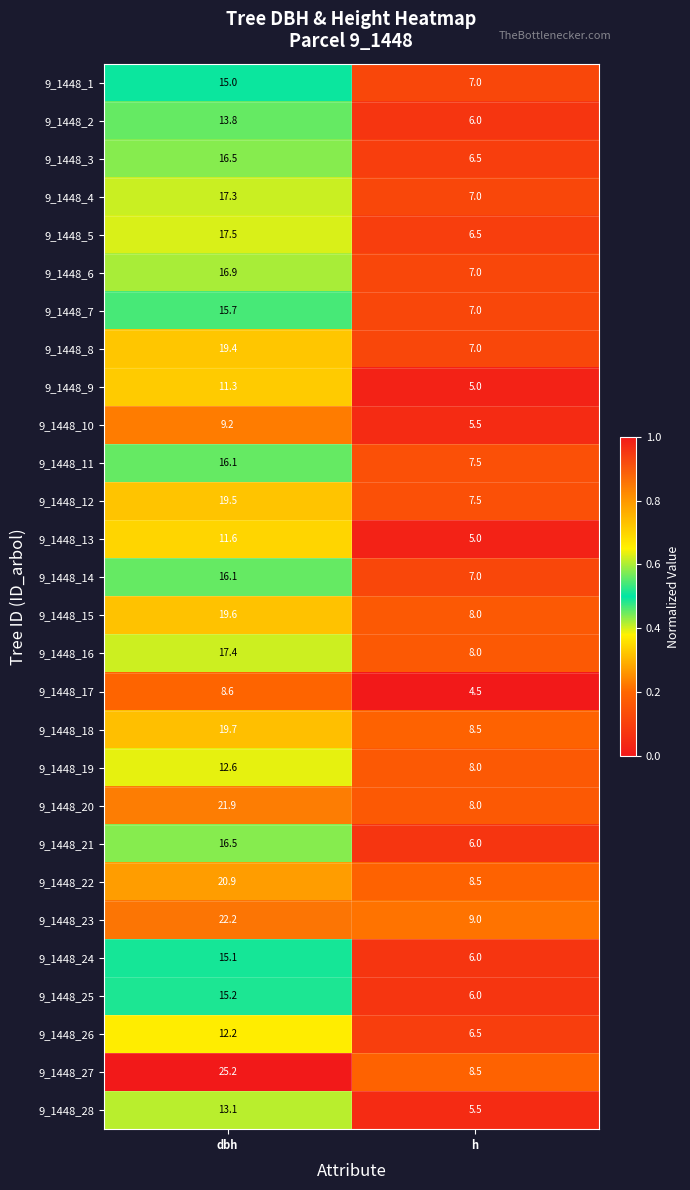

List the labels in order of 9_1448_1 value, smallest first.

h, dbh